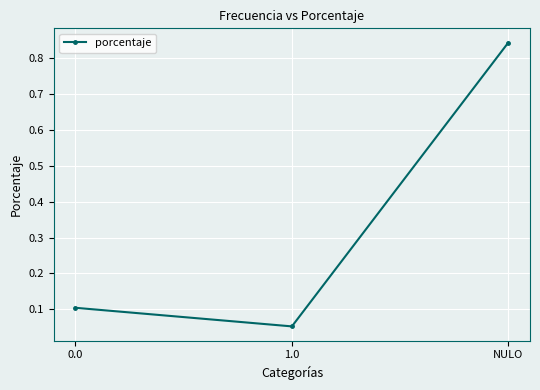

The value at NULO is 0.5. True or false?

False